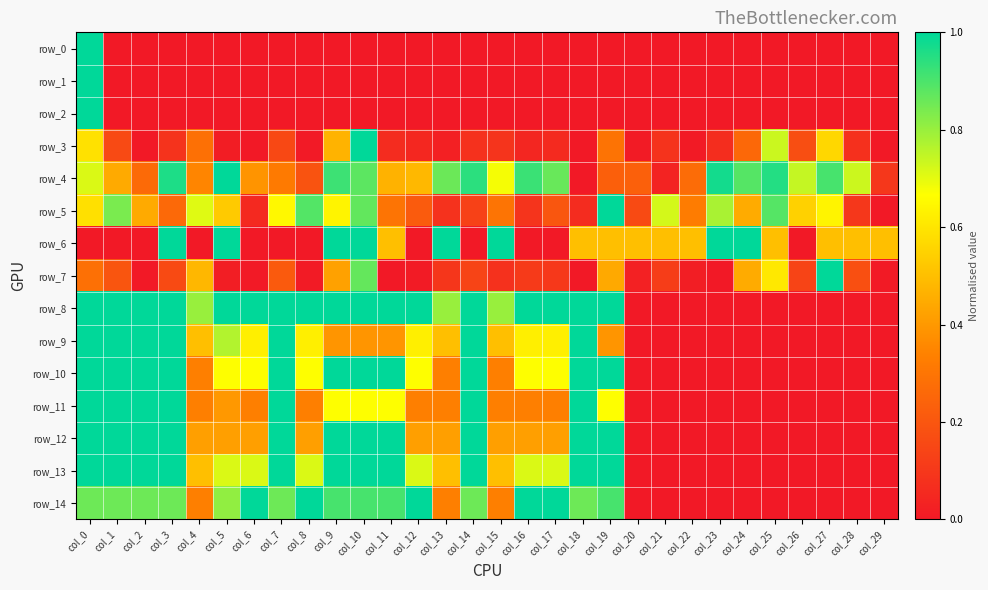

Reading left to right, extract all data points from this chart.

row_0: 1.0	0.0	0.0	0.0	0.0	0.0	0.0	0.0	0.0	0.0	0.0	0.0	0.0	0.0	0.0	0.0	0.0	0.0	0.0	0.0	0.0	0.0	0.0	0.0	0.0	0.0	0.0	0.0	0.0	0.0
row_1: 1.0	0.0	0.0	0.0	0.0	0.0	0.0	0.0	0.0	0.0	0.0	0.0	0.0	0.0	0.0	0.0	0.0	0.0	0.0	0.0	0.0	0.0	0.0	0.0	0.0	0.0	0.0	0.0	0.0	0.0
row_2: 1.0	0.0	0.0	0.0	0.0	0.0	0.0	0.0	0.0	0.0	0.0	0.0	0.0	0.0	0.0	0.0	0.0	0.0	0.0	0.0	0.0	0.0	0.0	0.0	0.0	0.0	0.0	0.0	0.0	0.0
row_3: 0.6	0.2	0.0	0.1	0.3	0.0	0.0	0.2	0.0	0.5	1.0	0.1	0.0	0.0	0.1	0.1	0.0	0.1	0.0	0.3	0.0	0.1	0.0	0.1	0.3	0.7	0.2	0.6	0.1	0.0
row_4: 0.7	0.4	0.3	1.0	0.3	1.0	0.4	0.3	0.2	0.9	0.9	0.5	0.5	0.9	0.9	0.7	0.9	0.9	0.0	0.2	0.2	0.0	0.3	1.0	0.9	1.0	0.7	0.9	0.7	0.1
row_5: 0.6	0.8	0.4	0.3	0.7	0.5	0.1	0.6	0.9	0.6	0.9	0.3	0.2	0.1	0.1	0.3	0.1	0.2	0.1	1.0	0.2	0.7	0.3	0.8	0.4	0.9	0.5	0.6	0.1	0.0
row_6: 0.0	0.0	0.0	1.0	0.0	1.0	0.0	0.0	0.0	1.0	1.0	0.5	0.0	1.0	0.0	1.0	0.0	0.0	0.5	0.5	0.5	0.5	0.5	1.0	1.0	0.5	0.0	0.5	0.5	0.5
row_7: 0.3	0.2	0.0	0.2	0.5	0.0	0.0	0.2	0.0	0.4	0.9	0.0	0.0	0.1	0.1	0.1	0.1	0.1	0.0	0.4	0.0	0.1	0.0	0.0	0.4	0.6	0.1	1.0	0.2	0.0
row_8: 1.0	1.0	1.0	1.0	0.8	1.0	1.0	1.0	1.0	1.0	1.0	1.0	1.0	0.8	1.0	0.8	1.0	1.0	1.0	1.0	0.0	0.0	0.0	0.0	0.0	0.0	0.0	0.0	0.0	0.0
row_9: 1.0	1.0	1.0	1.0	0.5	0.8	0.6	1.0	0.6	0.4	0.4	0.4	0.6	0.5	1.0	0.5	0.6	0.6	1.0	0.4	0.0	0.0	0.0	0.0	0.0	0.0	0.0	0.0	0.0	0.0
row_10: 1.0	1.0	1.0	1.0	0.3	0.7	0.7	1.0	0.7	1.0	1.0	1.0	0.7	0.3	1.0	0.3	0.7	0.7	1.0	1.0	0.0	0.0	0.0	0.0	0.0	0.0	0.0	0.0	0.0	0.0
row_11: 1.0	1.0	1.0	1.0	0.3	0.4	0.3	1.0	0.3	0.7	0.7	0.7	0.3	0.3	1.0	0.3	0.3	0.3	1.0	0.7	0.0	0.0	0.0	0.0	0.0	0.0	0.0	0.0	0.0	0.0
row_12: 1.0	1.0	1.0	1.0	0.4	0.4	0.4	1.0	0.4	1.0	1.0	1.0	0.4	0.4	1.0	0.4	0.4	0.4	1.0	1.0	0.0	0.0	0.0	0.0	0.0	0.0	0.0	0.0	0.0	0.0
row_13: 1.0	1.0	1.0	1.0	0.5	0.7	0.7	1.0	0.7	1.0	1.0	1.0	0.7	0.5	1.0	0.5	0.7	0.7	1.0	1.0	0.0	0.0	0.0	0.0	0.0	0.0	0.0	0.0	0.0	0.0
row_14: 0.9	0.9	0.9	0.9	0.3	0.8	1.0	0.9	1.0	0.9	0.9	0.9	1.0	0.3	0.9	0.3	1.0	1.0	0.9	0.9	0.0	0.0	0.0	0.0	0.0	0.0	0.0	0.0	0.0	0.0